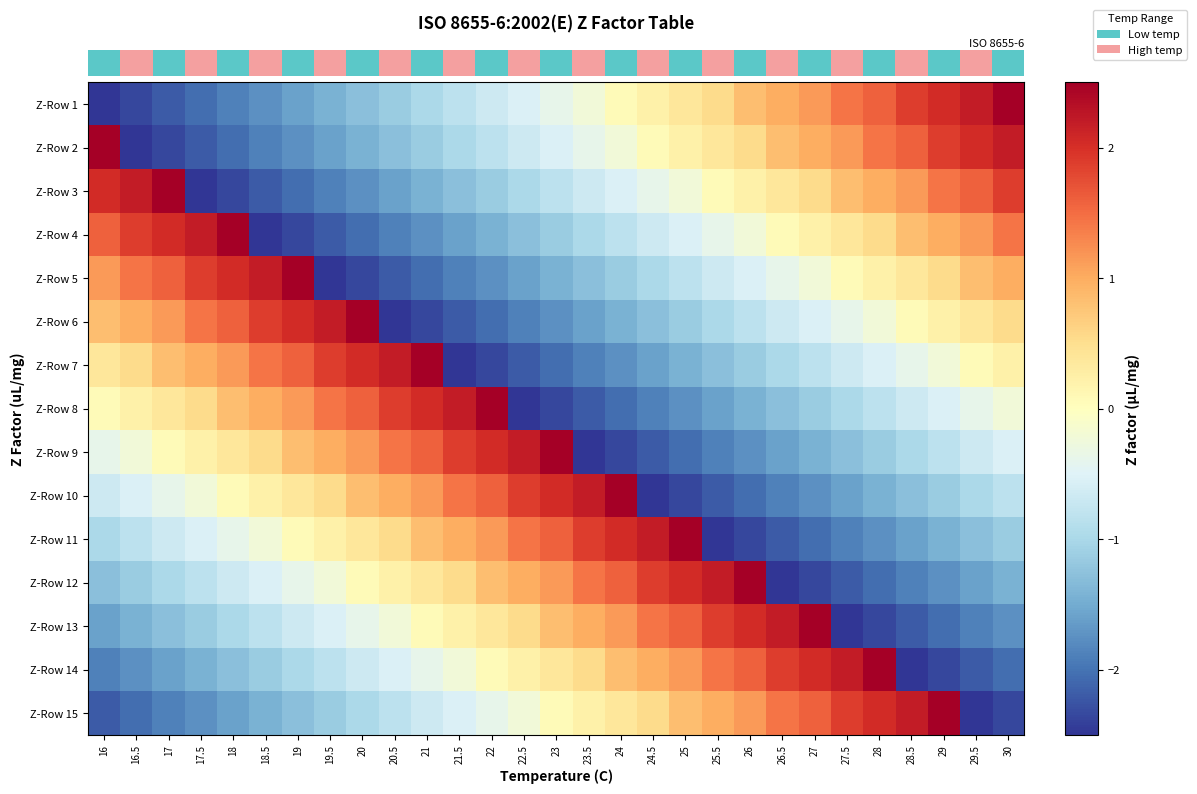

Reading right to left, list all the values displayed in this chart.

row_0: 30=2.5	29.5=2.2	29=2.0	28.5=1.9	28=1.6	27.5=1.4	27=1.1	26.5=1.0	26=0.8	25.5=0.5	25=0.4	24.5=0.2	24=0.1	23.5=-0.2	23=-0.4	22.5=-0.5	22=-0.7	21.5=-0.8	21=-1.0	20.5=-1.1	20=-1.3	19.5=-1.4	19=-1.6	18.5=-1.7	18=-1.9	17.5=-2.0	17=-2.2	16.5=-2.3	16=-2.5
row_1: 30=2.2	29.5=2.0	29=1.9	28.5=1.6	28=1.4	27.5=1.1	27=1.0	26.5=0.8	26=0.5	25.5=0.4	25=0.2	24.5=0.1	24=-0.2	23.5=-0.4	23=-0.5	22.5=-0.7	22=-0.8	21.5=-1.0	21=-1.1	20.5=-1.3	20=-1.4	19.5=-1.6	19=-1.7	18.5=-1.9	18=-2.0	17.5=-2.2	17=-2.3	16.5=-2.5	16=2.5
row_2: 30=1.9	29.5=1.6	29=1.4	28.5=1.1	28=1.0	27.5=0.8	27=0.5	26.5=0.4	26=0.2	25.5=0.1	25=-0.2	24.5=-0.4	24=-0.5	23.5=-0.7	23=-0.8	22.5=-1.0	22=-1.1	21.5=-1.3	21=-1.4	20.5=-1.6	20=-1.7	19.5=-1.9	19=-2.0	18.5=-2.2	18=-2.3	17.5=-2.5	17=2.5	16.5=2.2	16=2.0
row_3: 30=1.4	29.5=1.1	29=1.0	28.5=0.8	28=0.5	27.5=0.4	27=0.2	26.5=0.1	26=-0.2	25.5=-0.4	25=-0.5	24.5=-0.7	24=-0.8	23.5=-1.0	23=-1.1	22.5=-1.3	22=-1.4	21.5=-1.6	21=-1.7	20.5=-1.9	20=-2.0	19.5=-2.2	19=-2.3	18.5=-2.5	18=2.5	17.5=2.2	17=2.0	16.5=1.9	16=1.6
row_4: 30=1.0	29.5=0.8	29=0.5	28.5=0.4	28=0.2	27.5=0.1	27=-0.2	26.5=-0.4	26=-0.5	25.5=-0.7	25=-0.8	24.5=-1.0	24=-1.1	23.5=-1.3	23=-1.4	22.5=-1.6	22=-1.7	21.5=-1.9	21=-2.0	20.5=-2.2	20=-2.3	19.5=-2.5	19=2.5	18.5=2.2	18=2.0	17.5=1.9	17=1.6	16.5=1.4	16=1.1
row_5: 30=0.5	29.5=0.4	29=0.2	28.5=0.1	28=-0.2	27.5=-0.4	27=-0.5	26.5=-0.7	26=-0.8	25.5=-1.0	25=-1.1	24.5=-1.3	24=-1.4	23.5=-1.6	23=-1.7	22.5=-1.9	22=-2.0	21.5=-2.2	21=-2.3	20.5=-2.5	20=2.5	19.5=2.2	19=2.0	18.5=1.9	18=1.6	17.5=1.4	17=1.1	16.5=1.0	16=0.8
row_6: 30=0.2	29.5=0.1	29=-0.2	28.5=-0.4	28=-0.5	27.5=-0.7	27=-0.8	26.5=-1.0	26=-1.1	25.5=-1.3	25=-1.4	24.5=-1.6	24=-1.7	23.5=-1.9	23=-2.0	22.5=-2.2	22=-2.3	21.5=-2.5	21=2.5	20.5=2.2	20=2.0	19.5=1.9	19=1.6	18.5=1.4	18=1.1	17.5=1.0	17=0.8	16.5=0.5	16=0.4
row_7: 30=-0.2	29.5=-0.4	29=-0.5	28.5=-0.7	28=-0.8	27.5=-1.0	27=-1.1	26.5=-1.3	26=-1.4	25.5=-1.6	25=-1.7	24.5=-1.9	24=-2.0	23.5=-2.2	23=-2.3	22.5=-2.5	22=2.5	21.5=2.2	21=2.0	20.5=1.9	20=1.6	19.5=1.4	19=1.1	18.5=1.0	18=0.8	17.5=0.5	17=0.4	16.5=0.2	16=0.1
row_8: 30=-0.5	29.5=-0.7	29=-0.8	28.5=-1.0	28=-1.1	27.5=-1.3	27=-1.4	26.5=-1.6	26=-1.7	25.5=-1.9	25=-2.0	24.5=-2.2	24=-2.3	23.5=-2.5	23=2.5	22.5=2.2	22=2.0	21.5=1.9	21=1.6	20.5=1.4	20=1.1	19.5=1.0	19=0.8	18.5=0.5	18=0.4	17.5=0.2	17=0.1	16.5=-0.2	16=-0.4
row_9: 30=-0.8	29.5=-1.0	29=-1.1	28.5=-1.3	28=-1.4	27.5=-1.6	27=-1.7	26.5=-1.9	26=-2.0	25.5=-2.2	25=-2.3	24.5=-2.5	24=2.5	23.5=2.2	23=2.0	22.5=1.9	22=1.6	21.5=1.4	21=1.1	20.5=1.0	20=0.8	19.5=0.5	19=0.4	18.5=0.2	18=0.1	17.5=-0.2	17=-0.4	16.5=-0.5	16=-0.7
row_10: 30=-1.1	29.5=-1.3	29=-1.4	28.5=-1.6	28=-1.7	27.5=-1.9	27=-2.0	26.5=-2.2	26=-2.3	25.5=-2.5	25=2.5	24.5=2.2	24=2.0	23.5=1.9	23=1.6	22.5=1.4	22=1.1	21.5=1.0	21=0.8	20.5=0.5	20=0.4	19.5=0.2	19=0.1	18.5=-0.2	18=-0.4	17.5=-0.5	17=-0.7	16.5=-0.8	16=-1.0
row_11: 30=-1.4	29.5=-1.6	29=-1.7	28.5=-1.9	28=-2.0	27.5=-2.2	27=-2.3	26.5=-2.5	26=2.5	25.5=2.2	25=2.0	24.5=1.9	24=1.6	23.5=1.4	23=1.1	22.5=1.0	22=0.8	21.5=0.5	21=0.4	20.5=0.2	20=0.1	19.5=-0.2	19=-0.4	18.5=-0.5	18=-0.7	17.5=-0.8	17=-1.0	16.5=-1.1	16=-1.3
row_12: 30=-1.7	29.5=-1.9	29=-2.0	28.5=-2.2	28=-2.3	27.5=-2.5	27=2.5	26.5=2.2	26=2.0	25.5=1.9	25=1.6	24.5=1.4	24=1.1	23.5=1.0	23=0.8	22.5=0.5	22=0.4	21.5=0.2	21=0.1	20.5=-0.2	20=-0.4	19.5=-0.5	19=-0.7	18.5=-0.8	18=-1.0	17.5=-1.1	17=-1.3	16.5=-1.4	16=-1.6
row_13: 30=-2.0	29.5=-2.2	29=-2.3	28.5=-2.5	28=2.5	27.5=2.2	27=2.0	26.5=1.9	26=1.6	25.5=1.4	25=1.1	24.5=1.0	24=0.8	23.5=0.5	23=0.4	22.5=0.2	22=0.1	21.5=-0.2	21=-0.4	20.5=-0.5	20=-0.7	19.5=-0.8	19=-1.0	18.5=-1.1	18=-1.3	17.5=-1.4	17=-1.6	16.5=-1.7	16=-1.9
row_14: 30=-2.3	29.5=-2.5	29=2.5	28.5=2.2	28=2.0	27.5=1.9	27=1.6	26.5=1.4	26=1.1	25.5=1.0	25=0.8	24.5=0.5	24=0.4	23.5=0.2	23=0.1	22.5=-0.2	22=-0.4	21.5=-0.5	21=-0.7	20.5=-0.8	20=-1.0	19.5=-1.1	19=-1.3	18.5=-1.4	18=-1.6	17.5=-1.7	17=-1.9	16.5=-2.0	16=-2.2